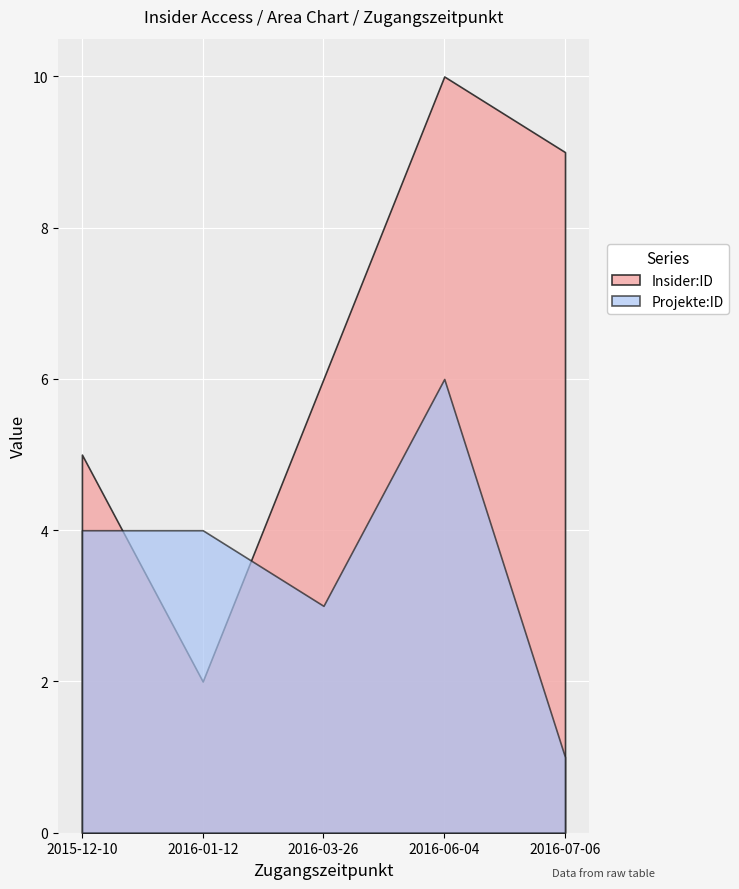

How many intersections are there between Projekte:ID and Insider:ID?

2